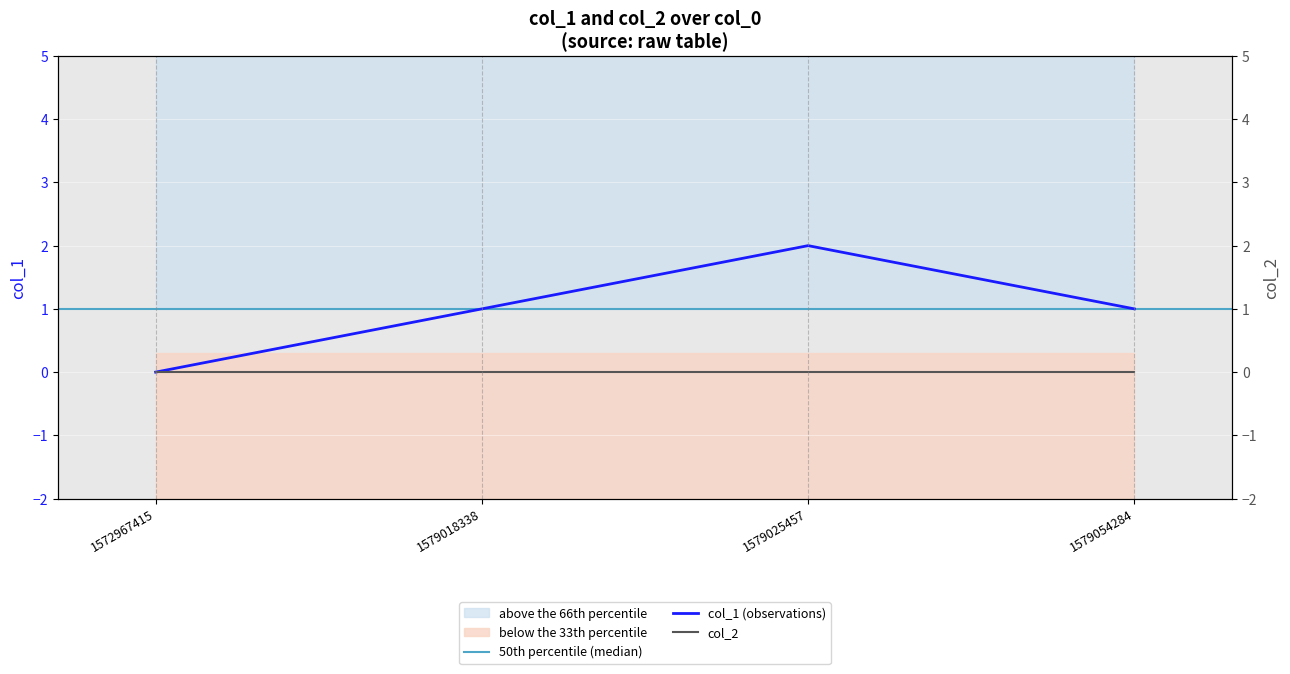

What is the average value?

1